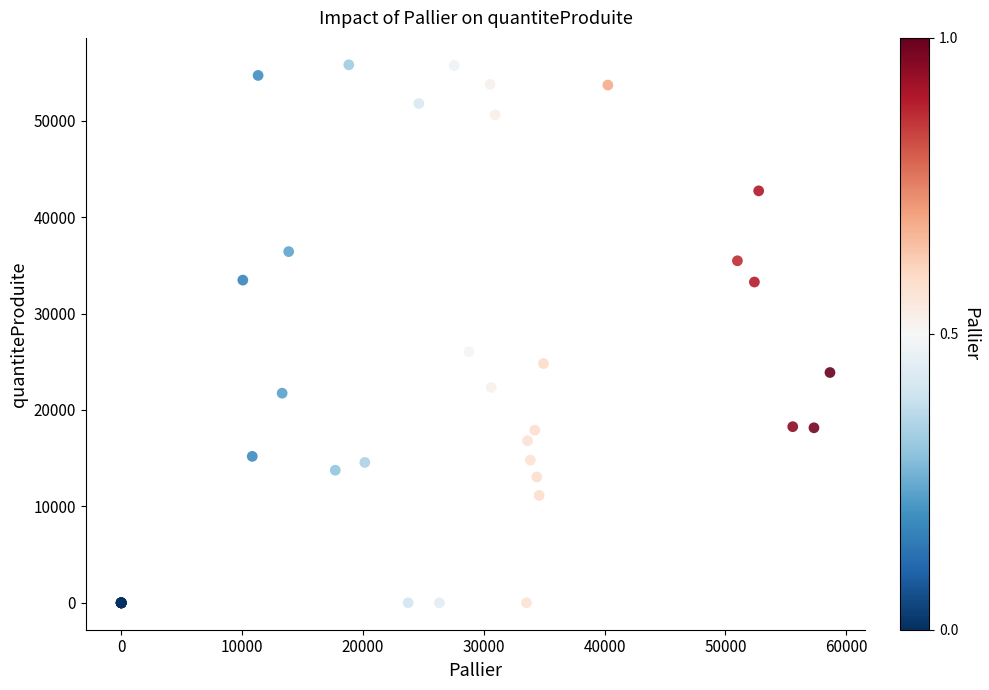

What Y value in the scatter plot is closest to 27900?

26049